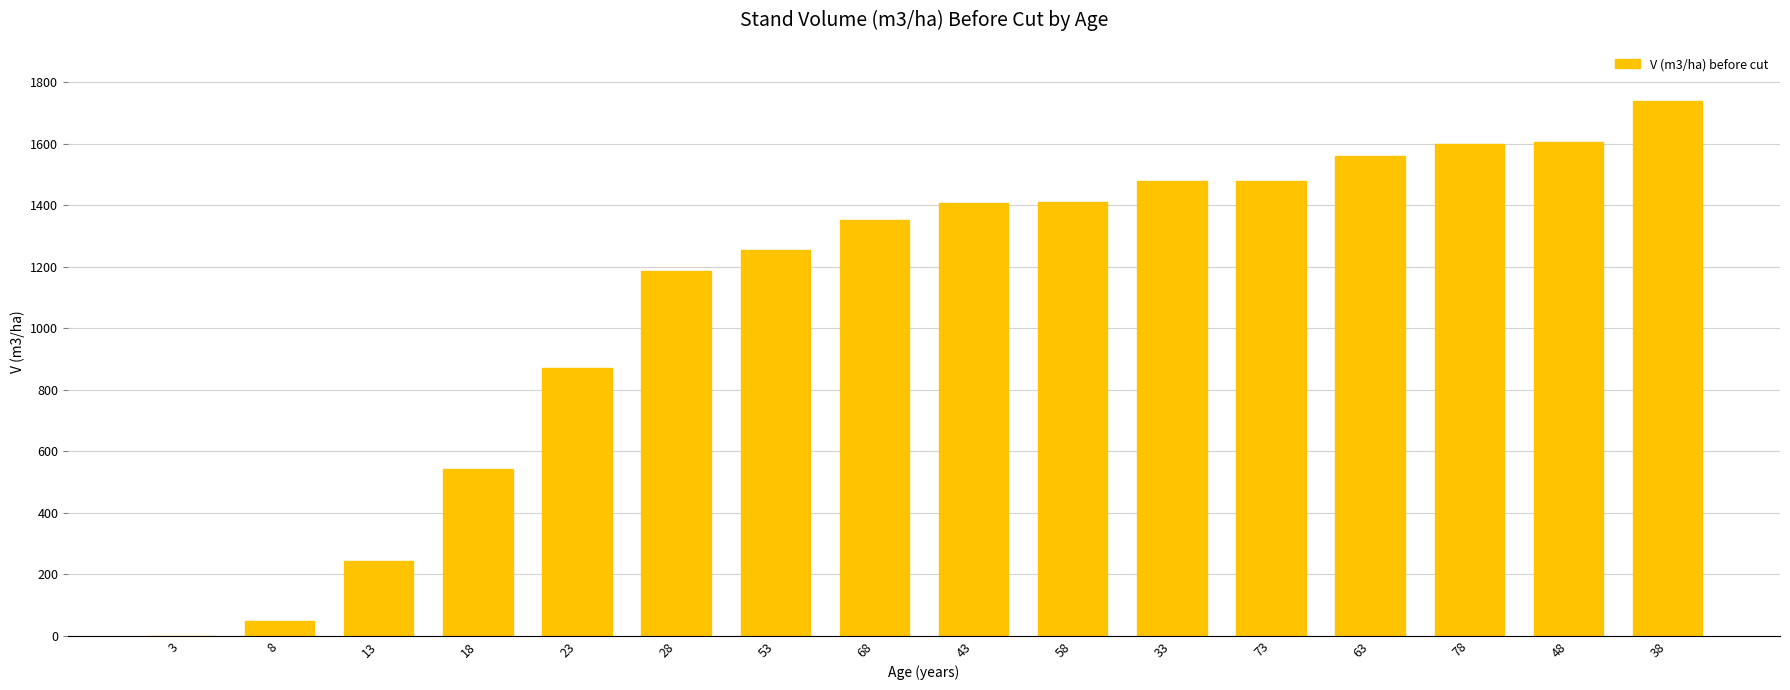

The chart shows a value of 1478.3 at 33. True or false?

True